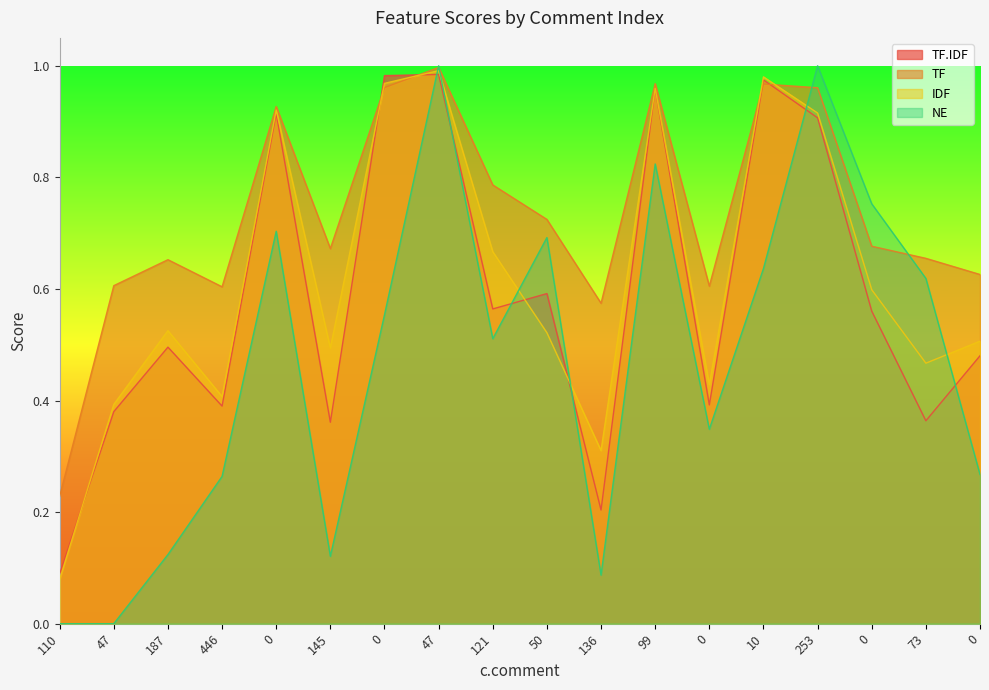

What is the difference between the highest and lowest values at 187?

0.5